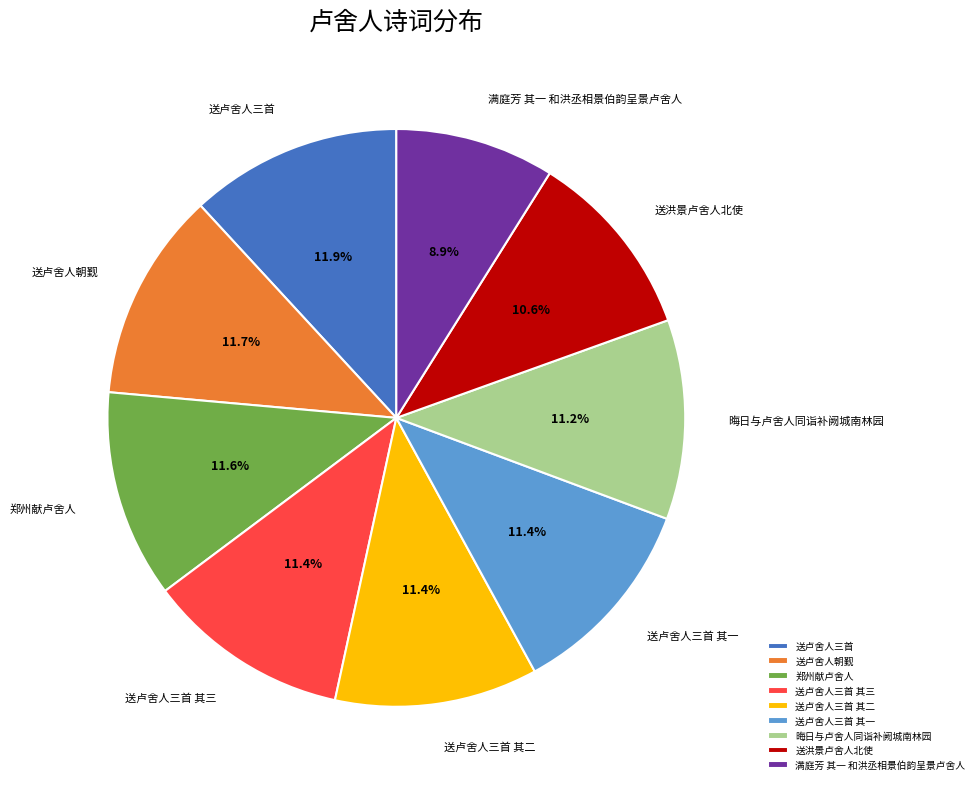

Does 晦日与卢舍人同诣补阙城南林园 represent more than half of the total?

No